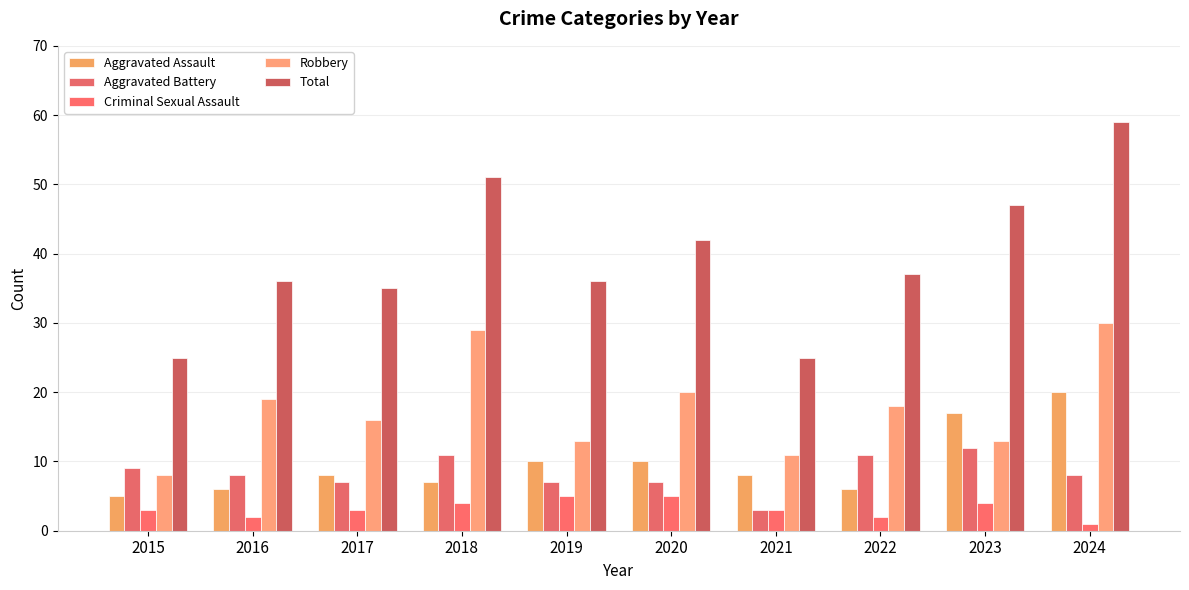

How many data points does each series have?

10